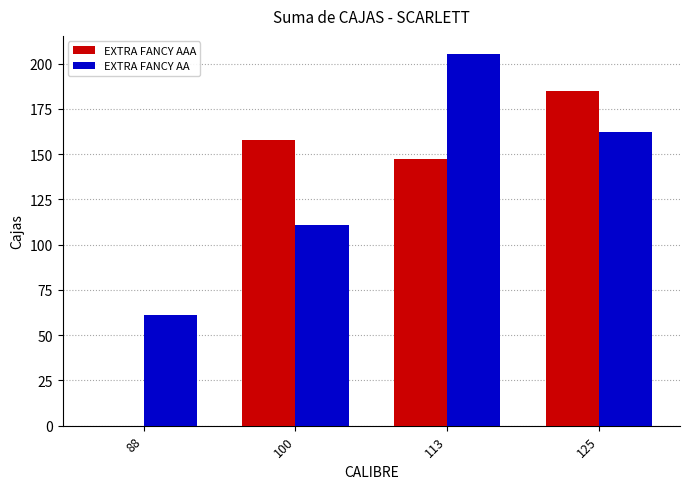

True or false: EXTRA FANCY AAA has a value of 116 at 125.

False